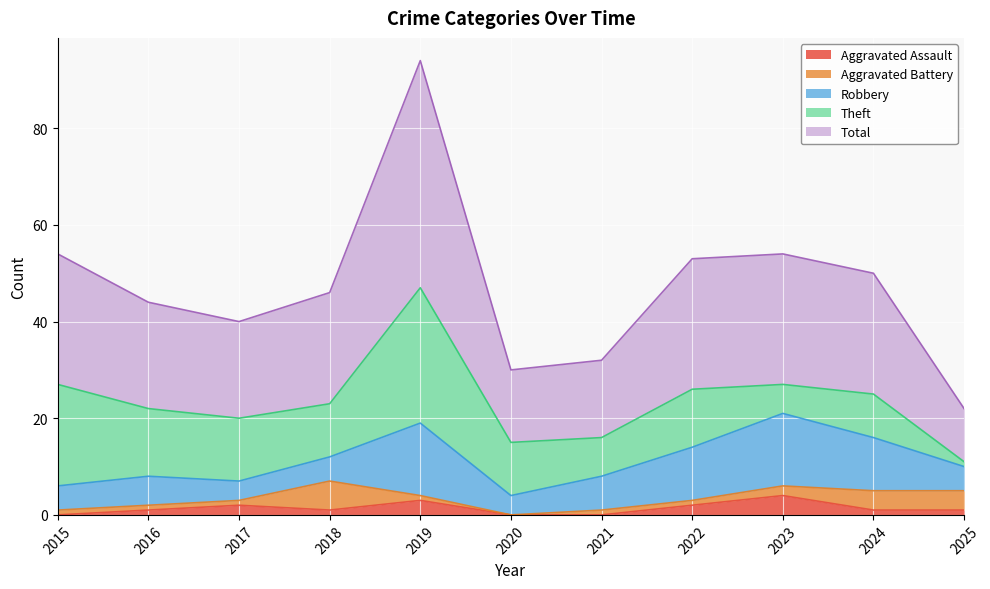

What value does the Theft series have at 2019, to the nearest 5?

30